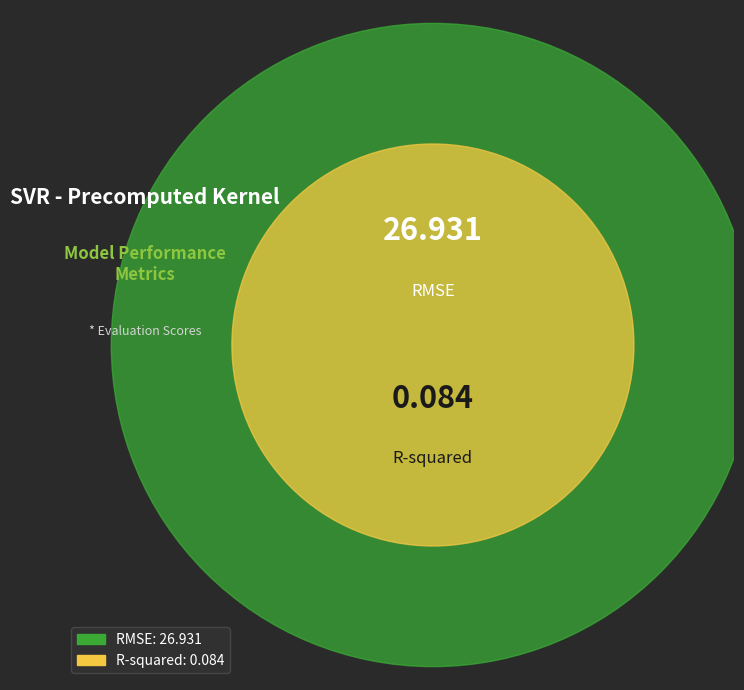

What portion of the pie excludes R-squared?

99.7%